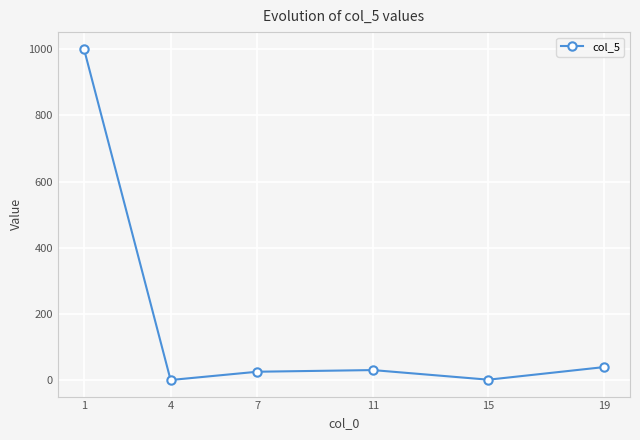

What is the difference between the maximum and minimum values?

1000